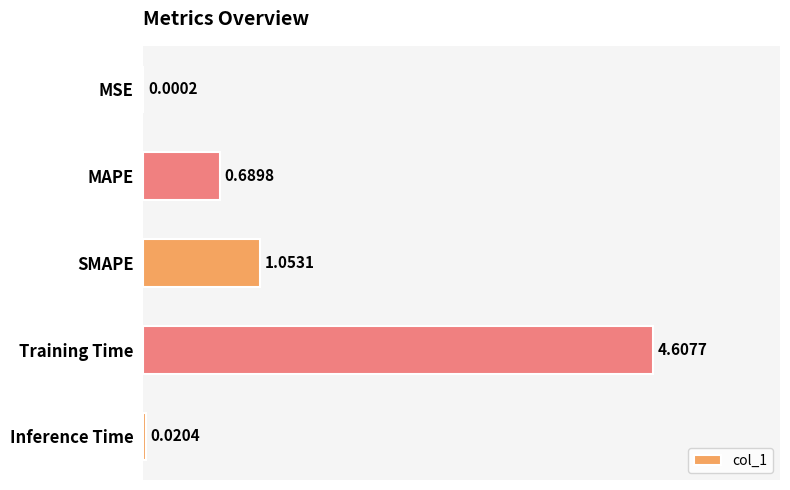

At which label is the value closest to 2?

SMAPE